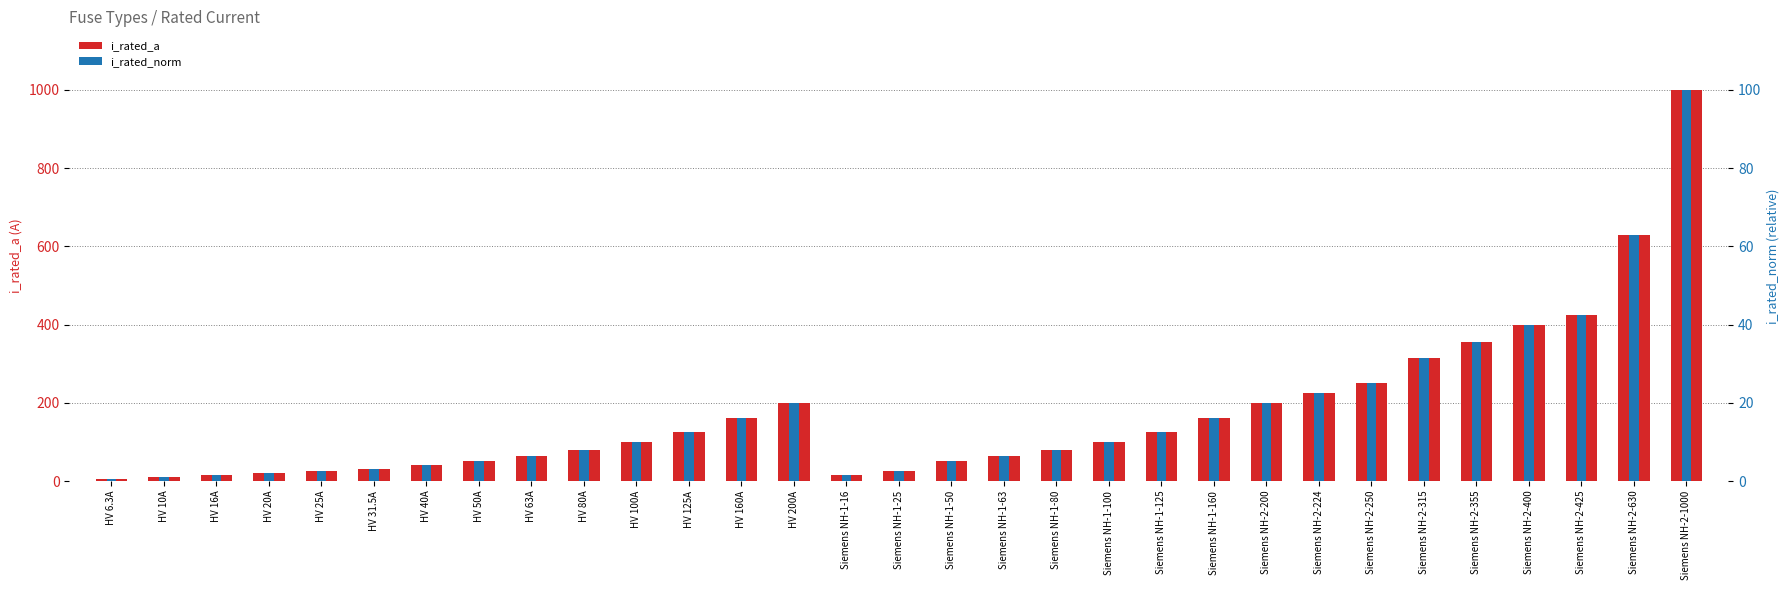

The i_rated_norm series shows 76.2 at Siemens NH-2-425. True or false?

False